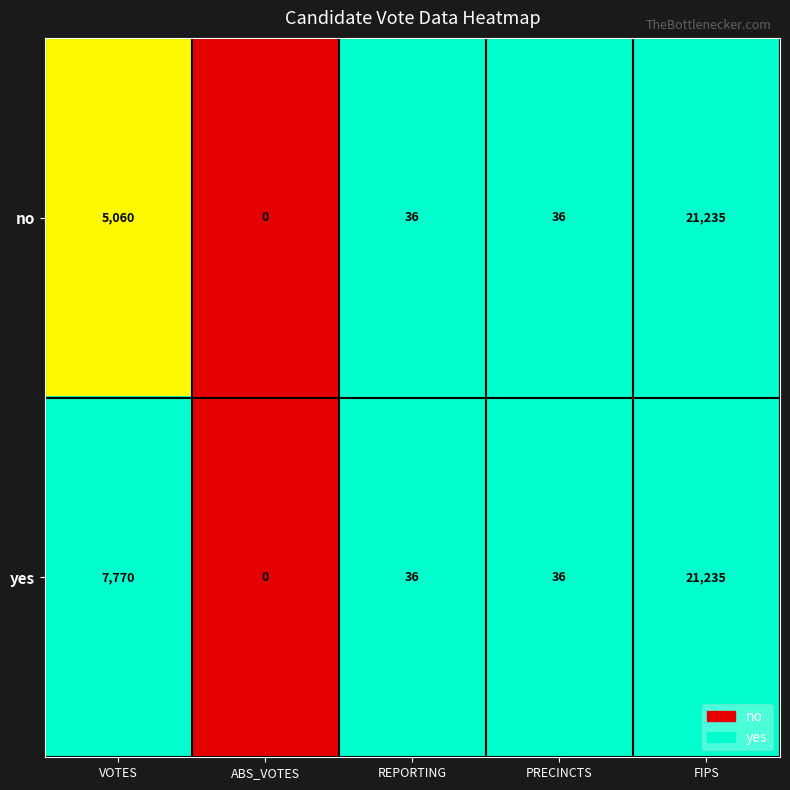

What is the difference between the yes values at ABS_VOTES and FIPS?

21235